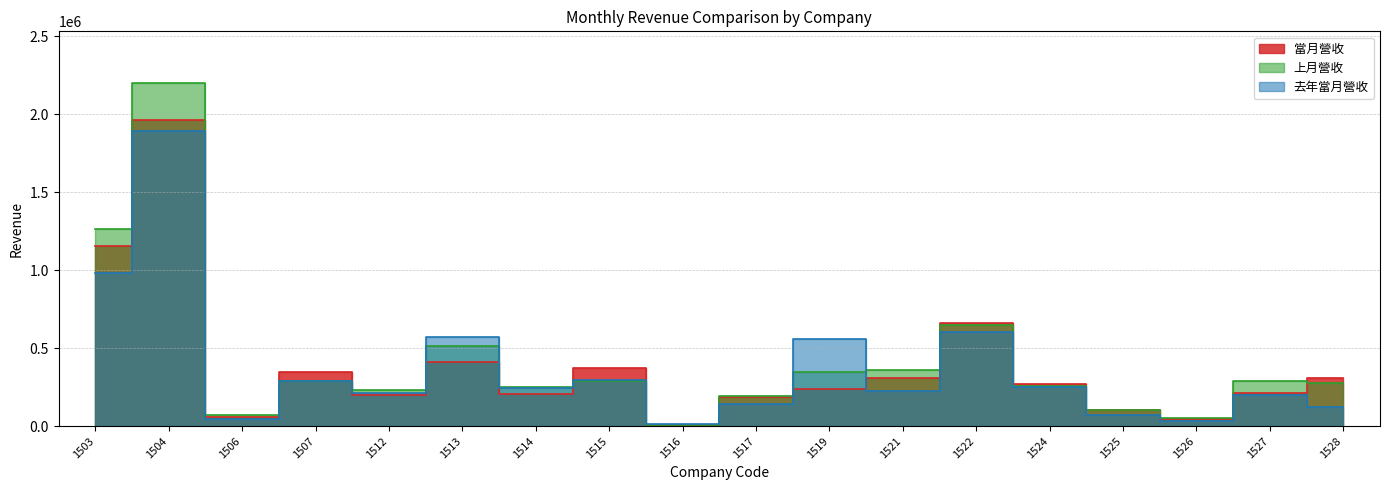

What is the minimum value shown in the chart?

6977